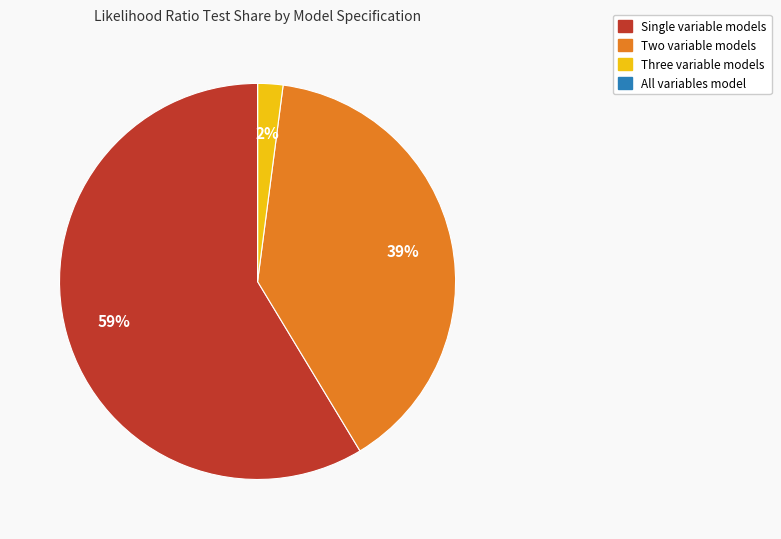

To the nearest percent, what portion does Single variable models represent?

59%